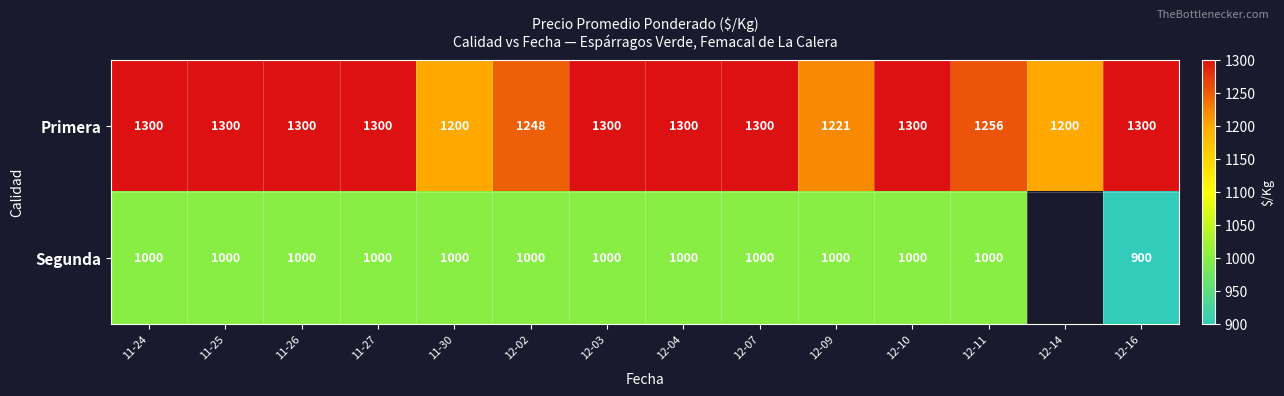

The Primera series shows 1935.3 at 11-30. True or false?

False